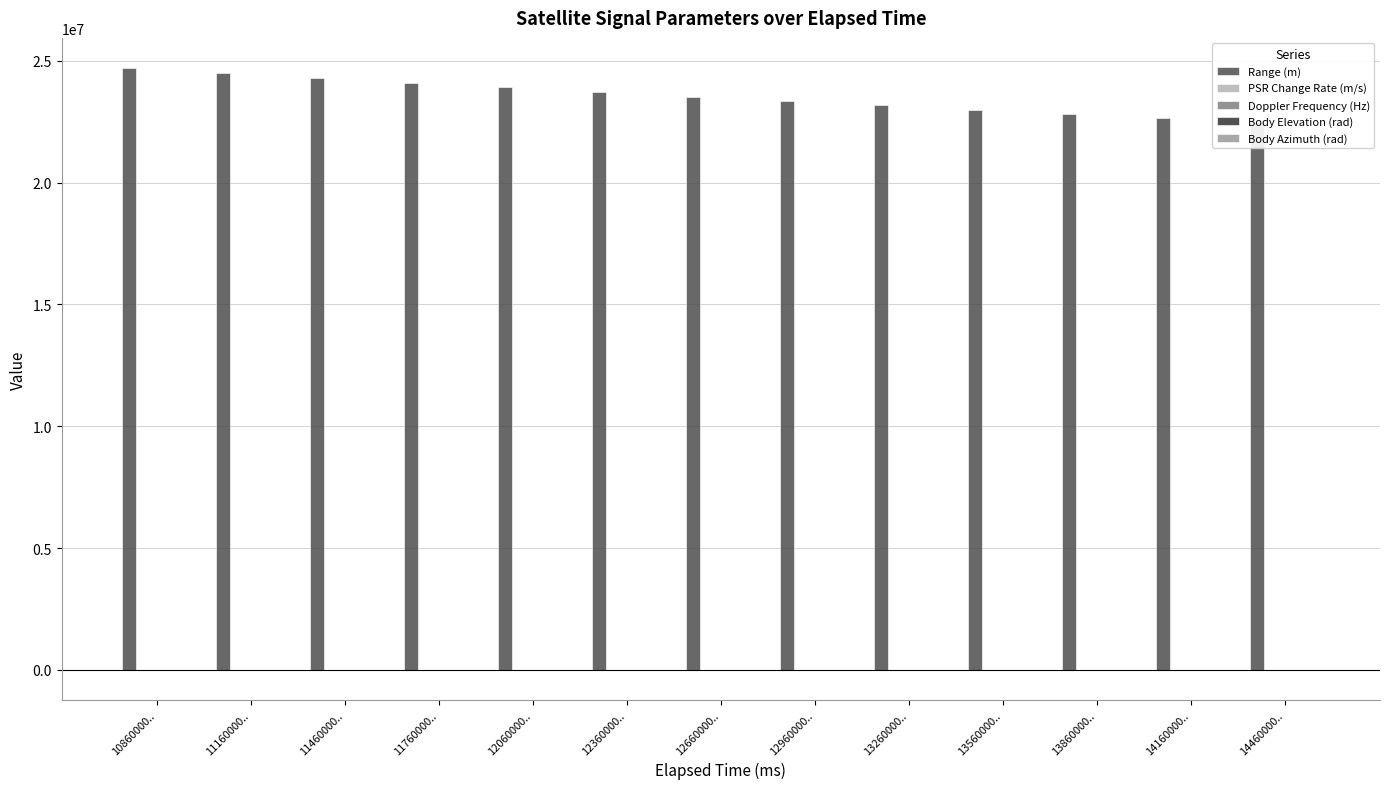

What is the sum of the Doppler Frequency (Hz) values at 14460000.. and 10860000..?

6280.0